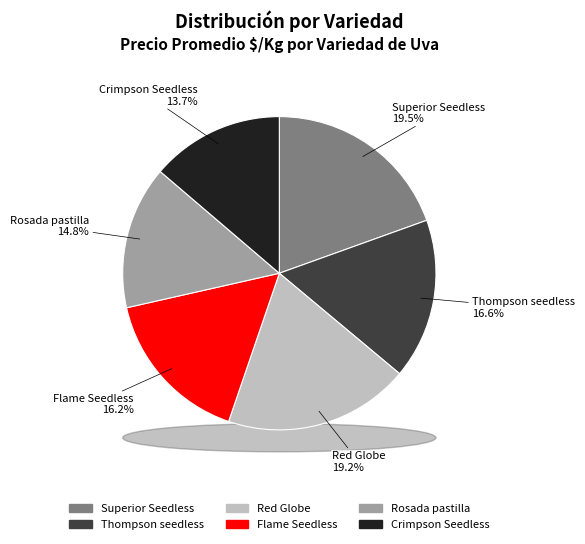

To the nearest percent, what percentage of the pie is Thompson seedless?

17%